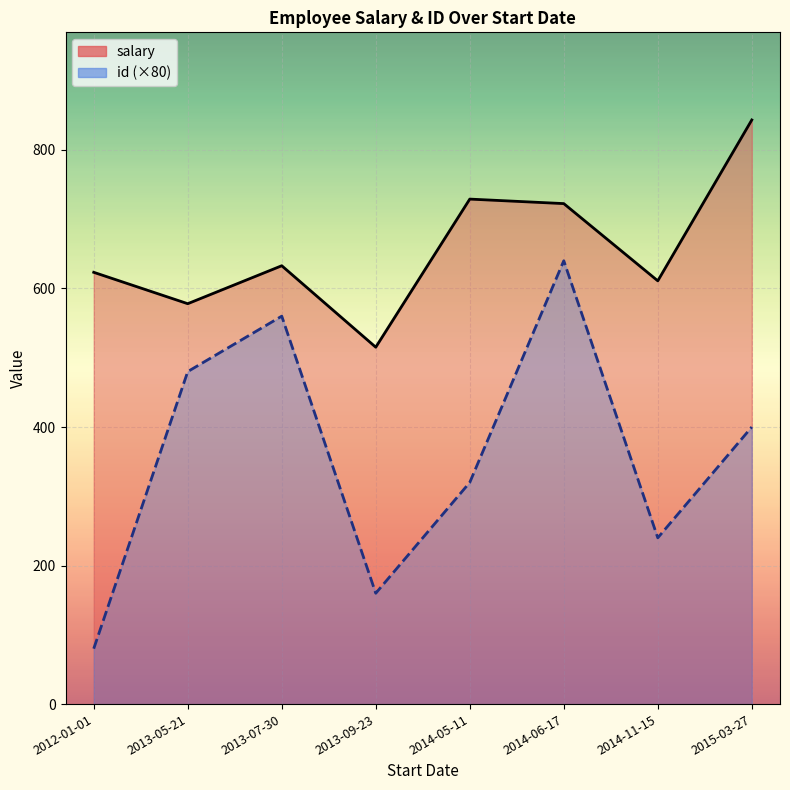

Is the value of salary at 2014-06-17 greater than the value of id at 2012-01-01?

Yes